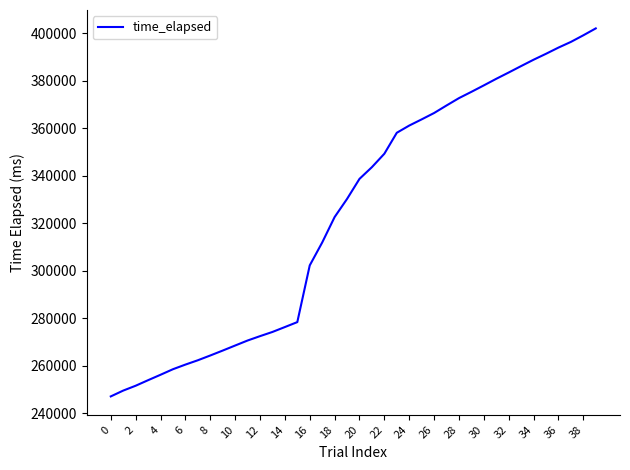

What is the maximum value shown in the chart?

402053